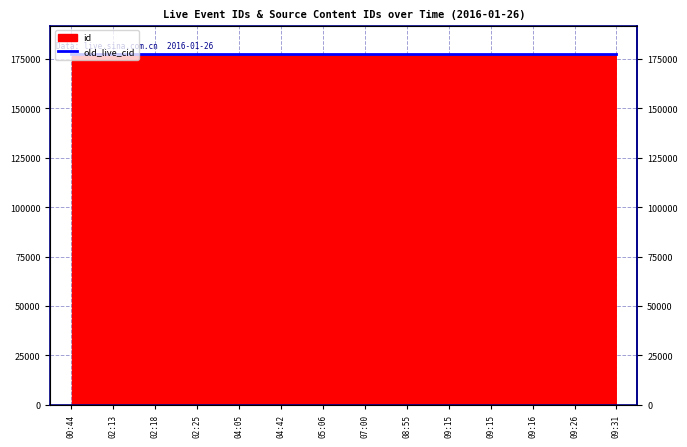

What is the label of the 14th point from the left?

09:31